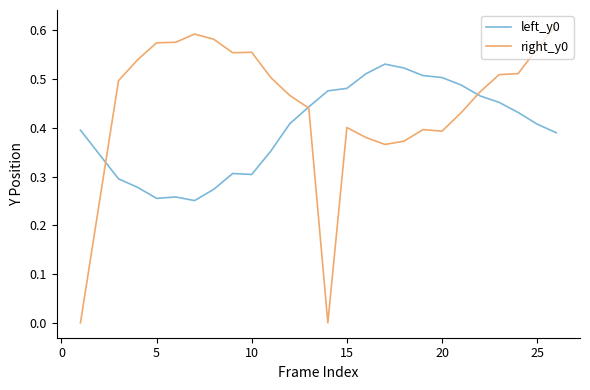

Which series has the largest total across all categories?

right_y0